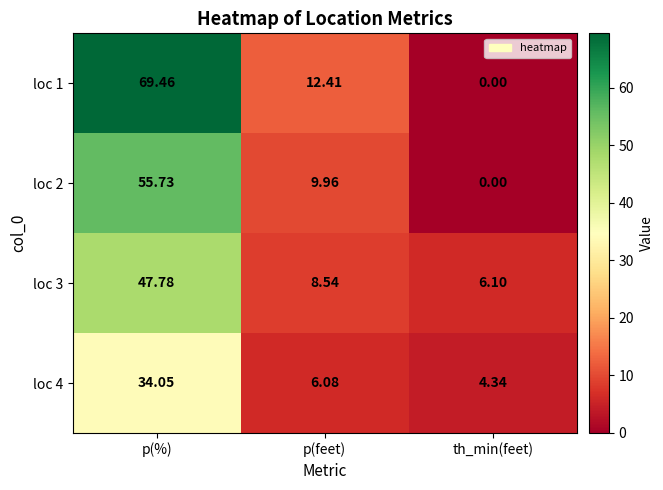

How many values in the loc 2 series exceed 9?

2